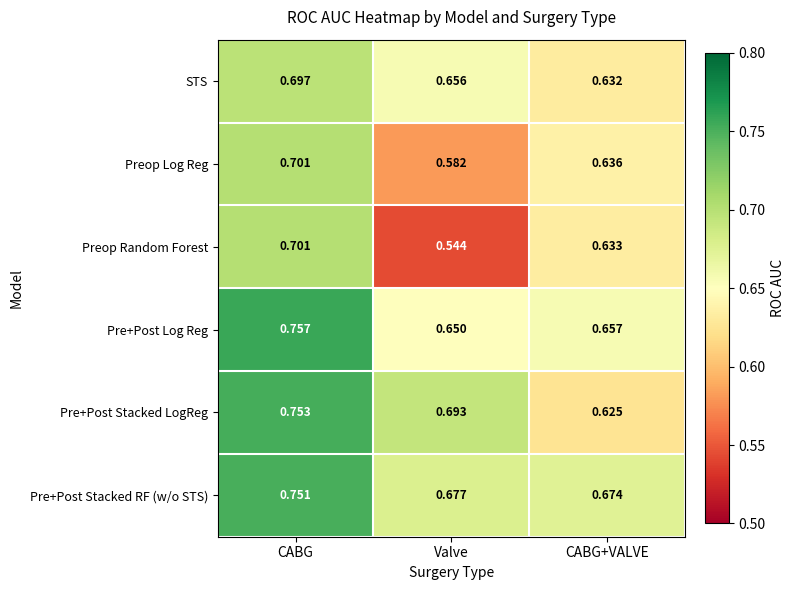

List the labels in order of Pre+Post Stacked RF (w/o STS) value, largest first.

CABG, Valve, CABG+VALVE